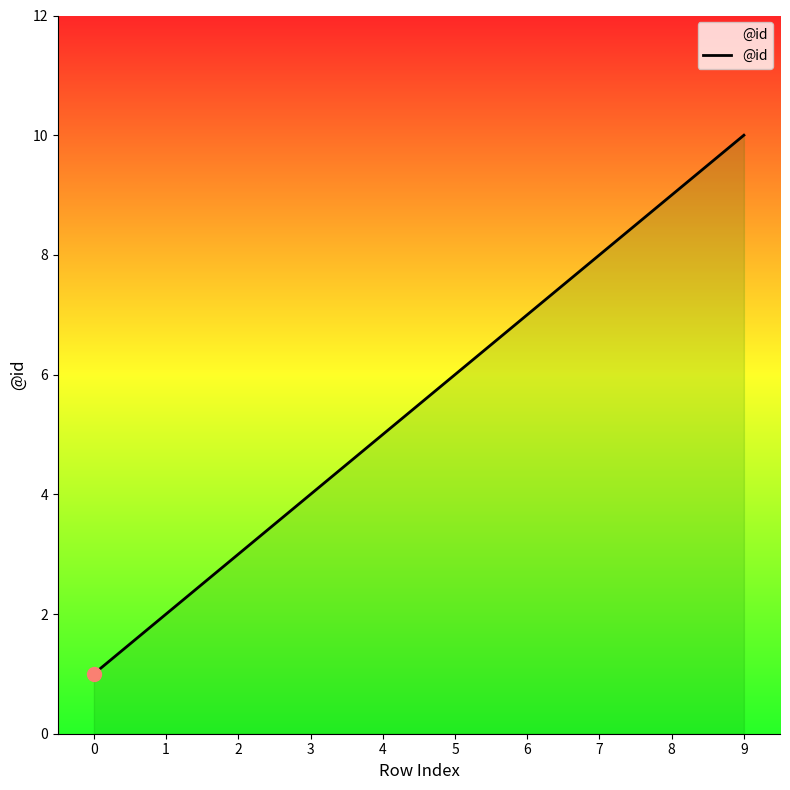

Rank the categories by value from highest to lowest.

9, 8, 7, 6, 5, 4, 3, 2, 1, 0